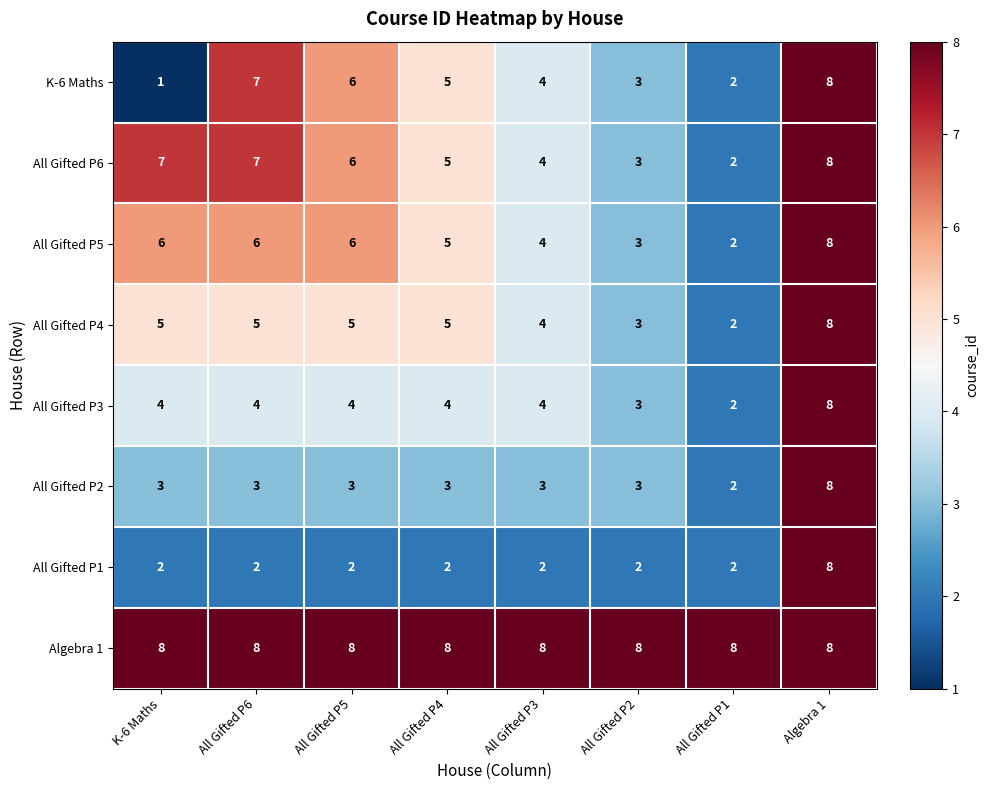

What is the smallest value displayed?

1